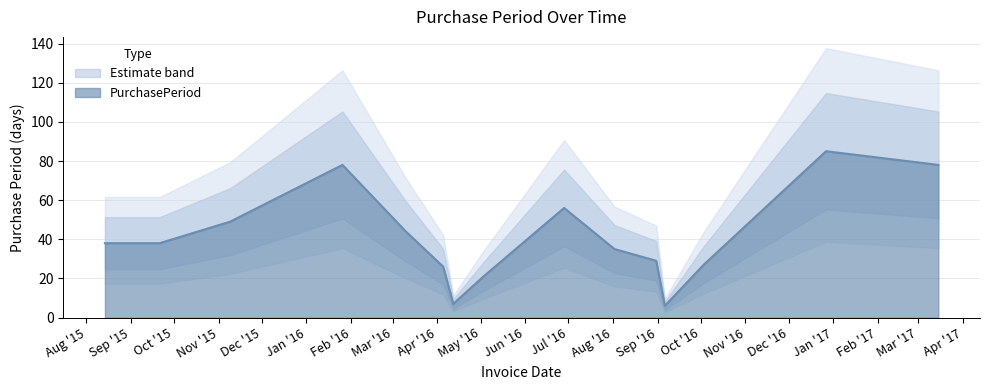

Which label corresponds to the smallest value in the chart?

2016-09-06